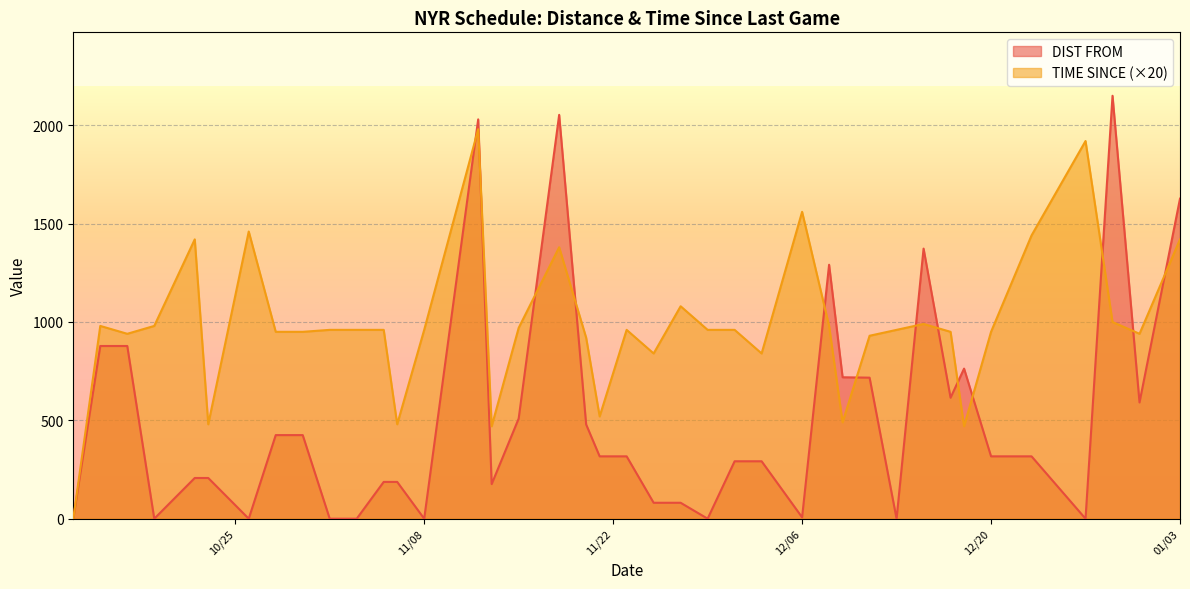

How many times do TIME SINCE and DIST FROM cross each other?

13